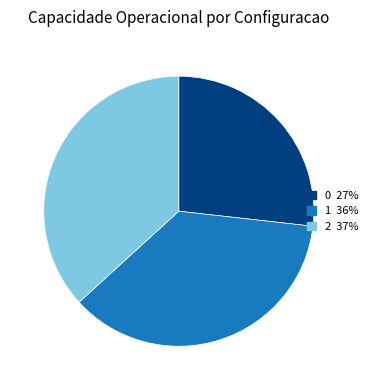

Does any single category account for the majority?

No